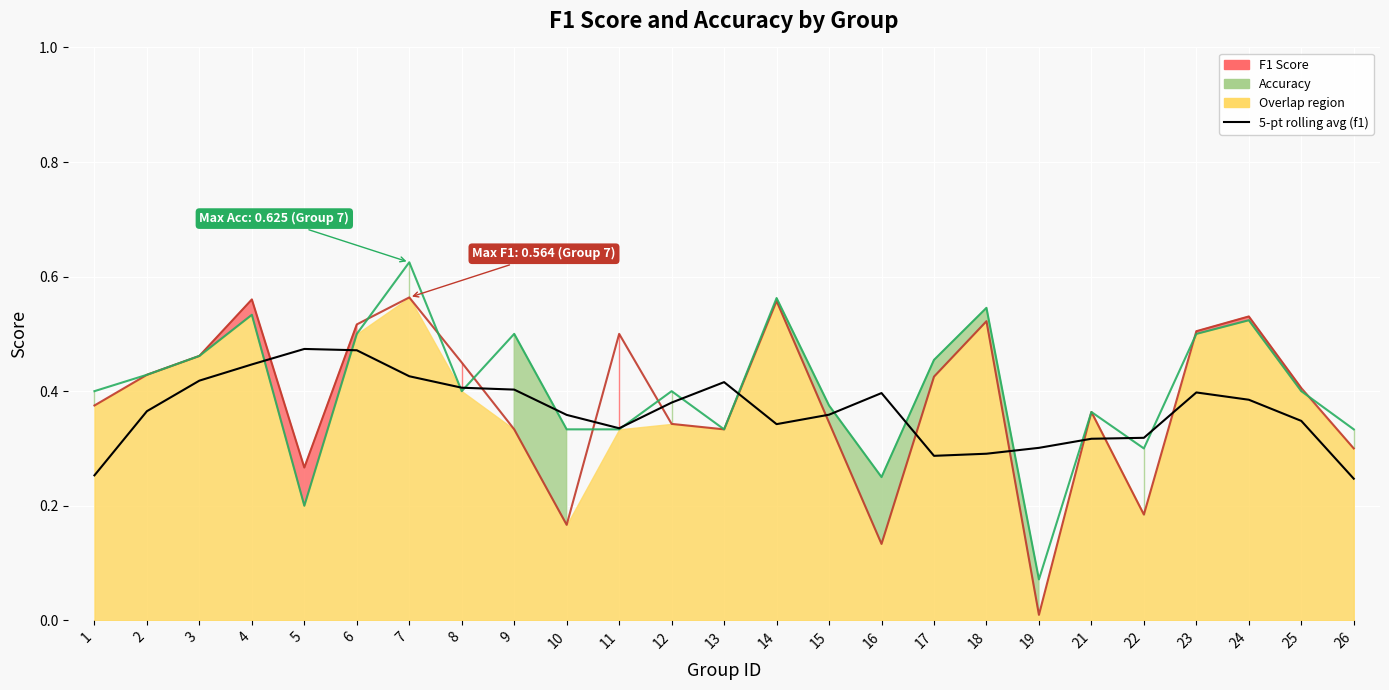

Reading left to right, transcribe all the data shown in this chart.

f1: 0.4	0.4	0.5	0.6	0.3	0.5	0.6	0.5	0.3	0.2	0.5	0.3	0.3	0.6	0.3	0.1	0.4	0.5	0.0	0.4	0.2	0.5	0.5	0.4	0.3
accuracy: 0.4	0.4	0.5	0.5	0.2	0.5	0.6	0.4	0.5	0.3	0.3	0.4	0.3	0.6	0.4	0.2	0.5	0.5	0.1	0.4	0.3	0.5	0.5	0.4	0.3
5-pt rolling average (f1): 0.3	0.4	0.4	0.4	0.5	0.5	0.4	0.4	0.4	0.4	0.3	0.4	0.4	0.3	0.4	0.4	0.3	0.3	0.3	0.3	0.3	0.4	0.4	0.3	0.2